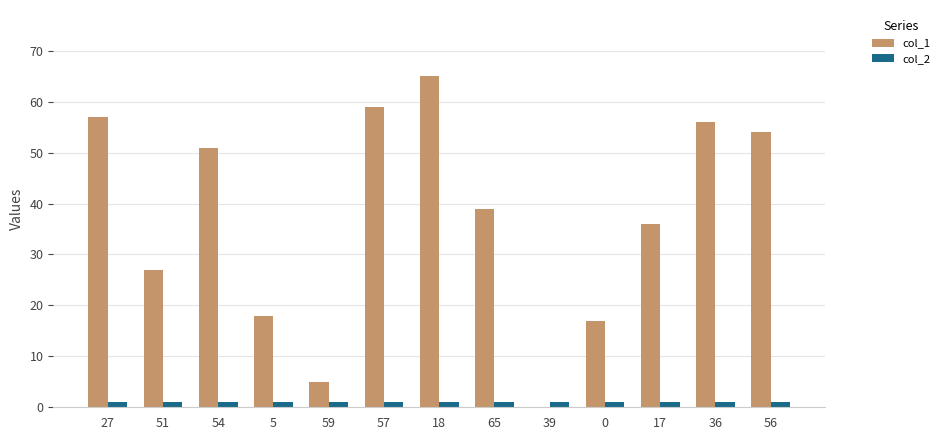

What is the sum of all col_2 values?

13